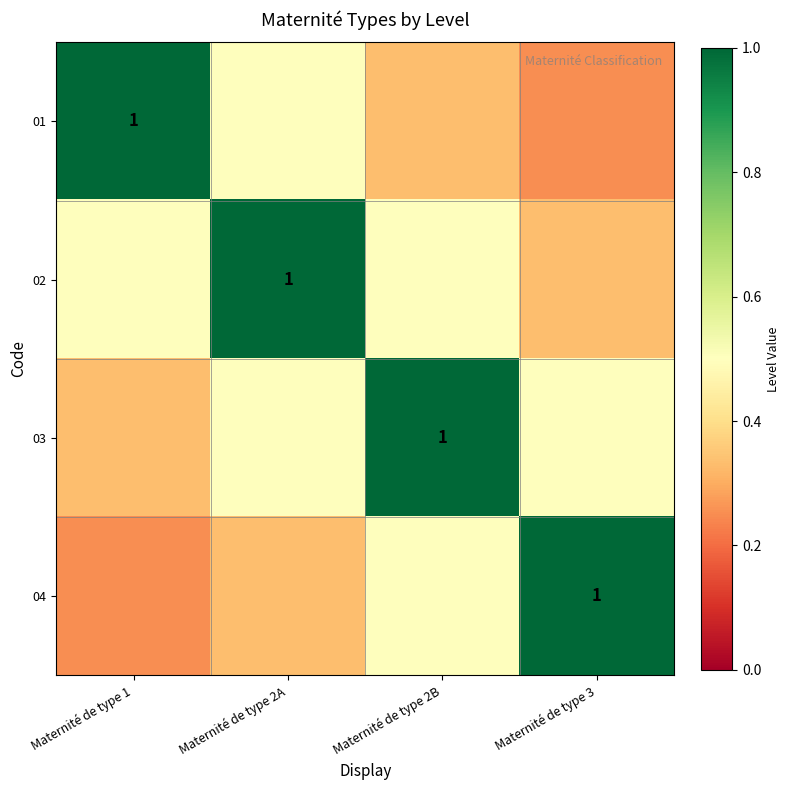

What is the sum of the 01 values at Maternité de type 1 and Maternité de type 2B?

1.3